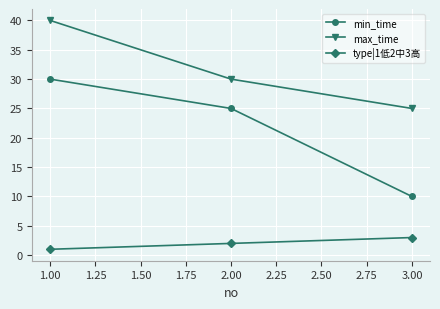

Reading left to right, list all the values displayed in this chart.

min_time: 30	25	10
max_time: 40	30	25
type|1低2中3高: 1	2	3